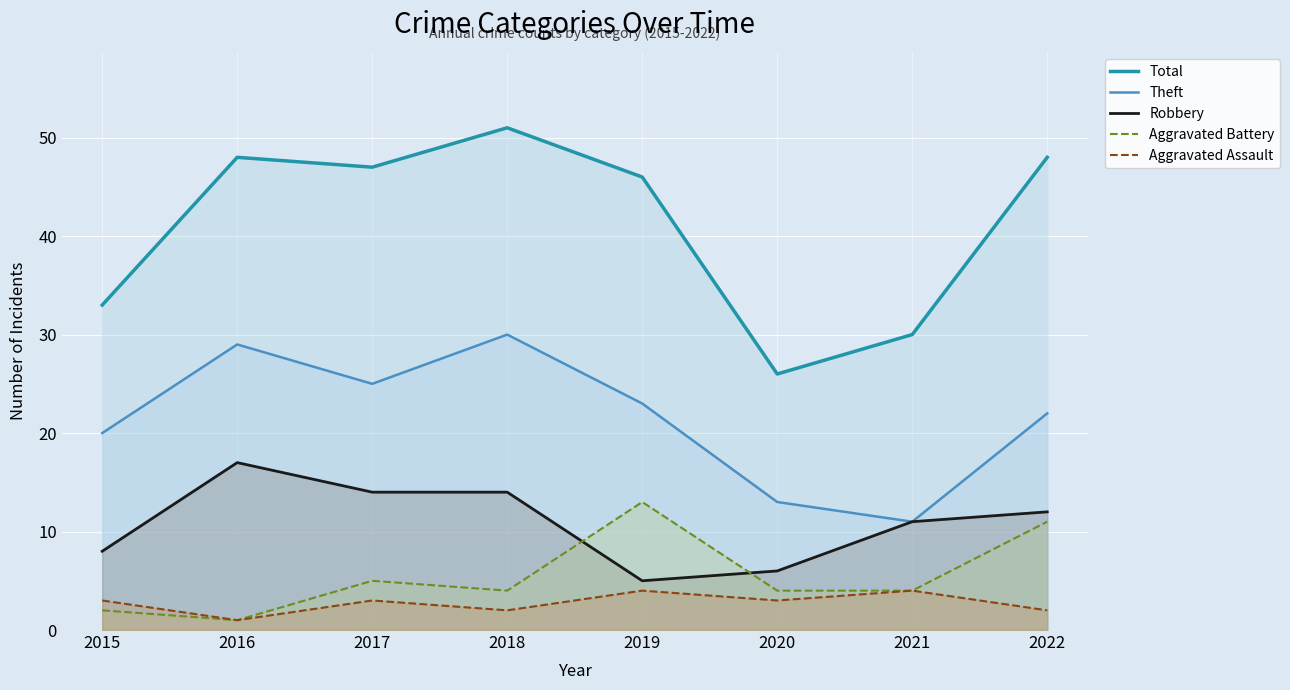

At which label is Total closest to 38?

2015